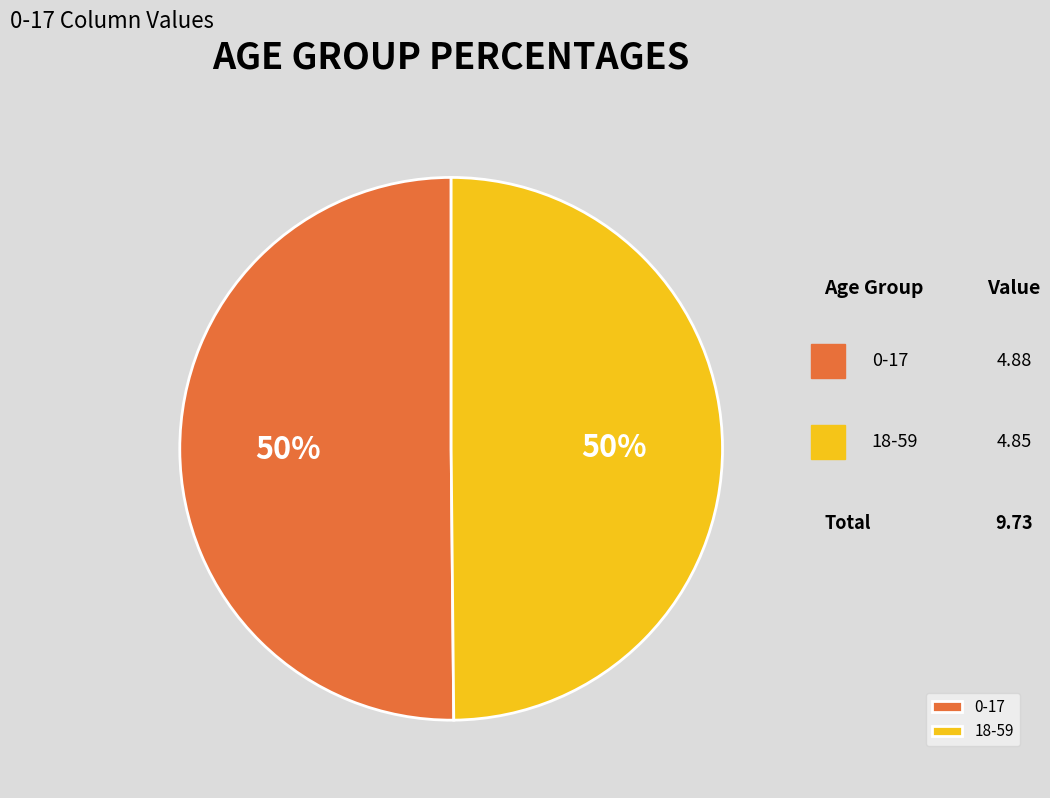

What percentage is the 0-17 slice, to the nearest percent?

50%